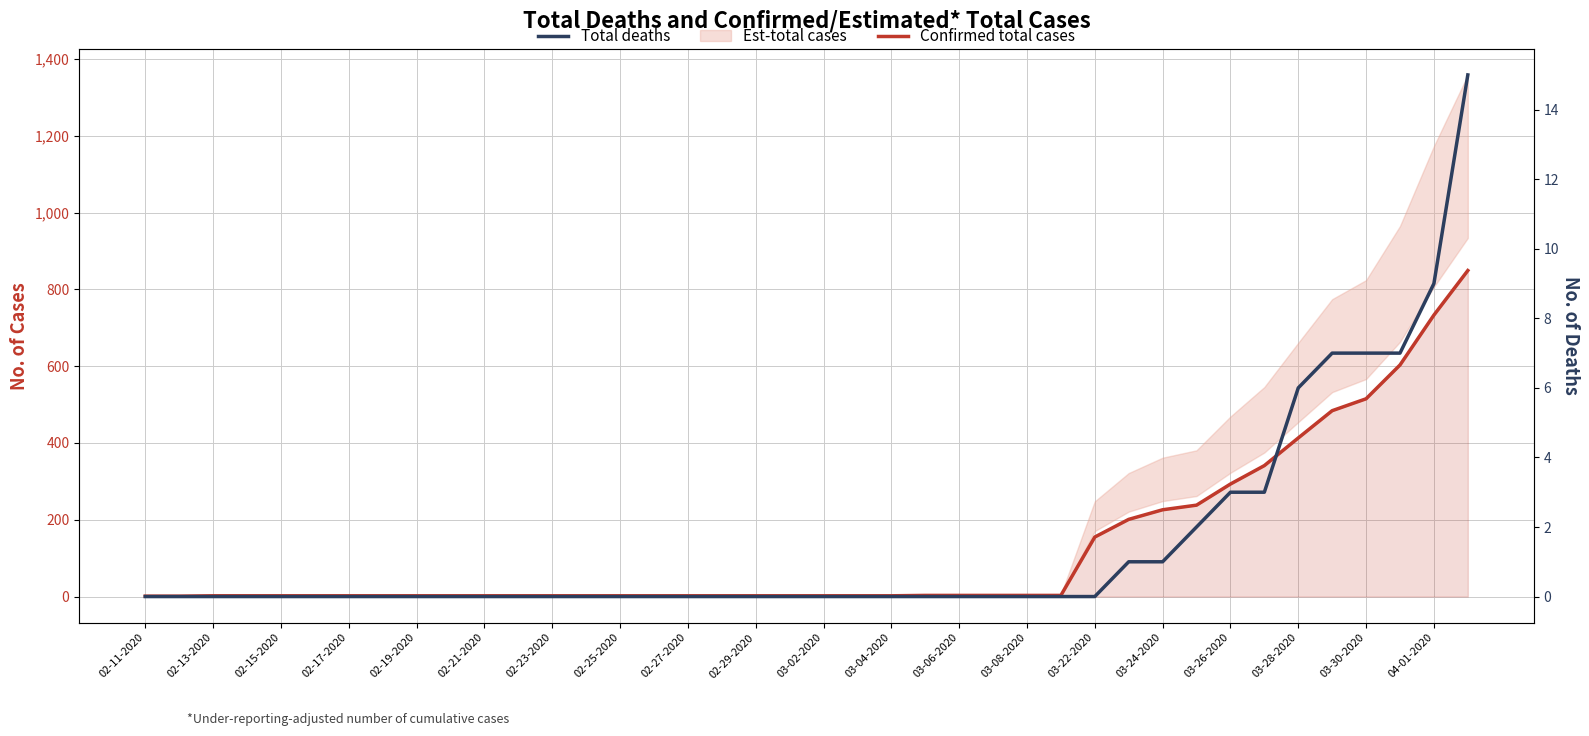

True or false: Total deaths and Confirmed total cases intersect in this chart.

False